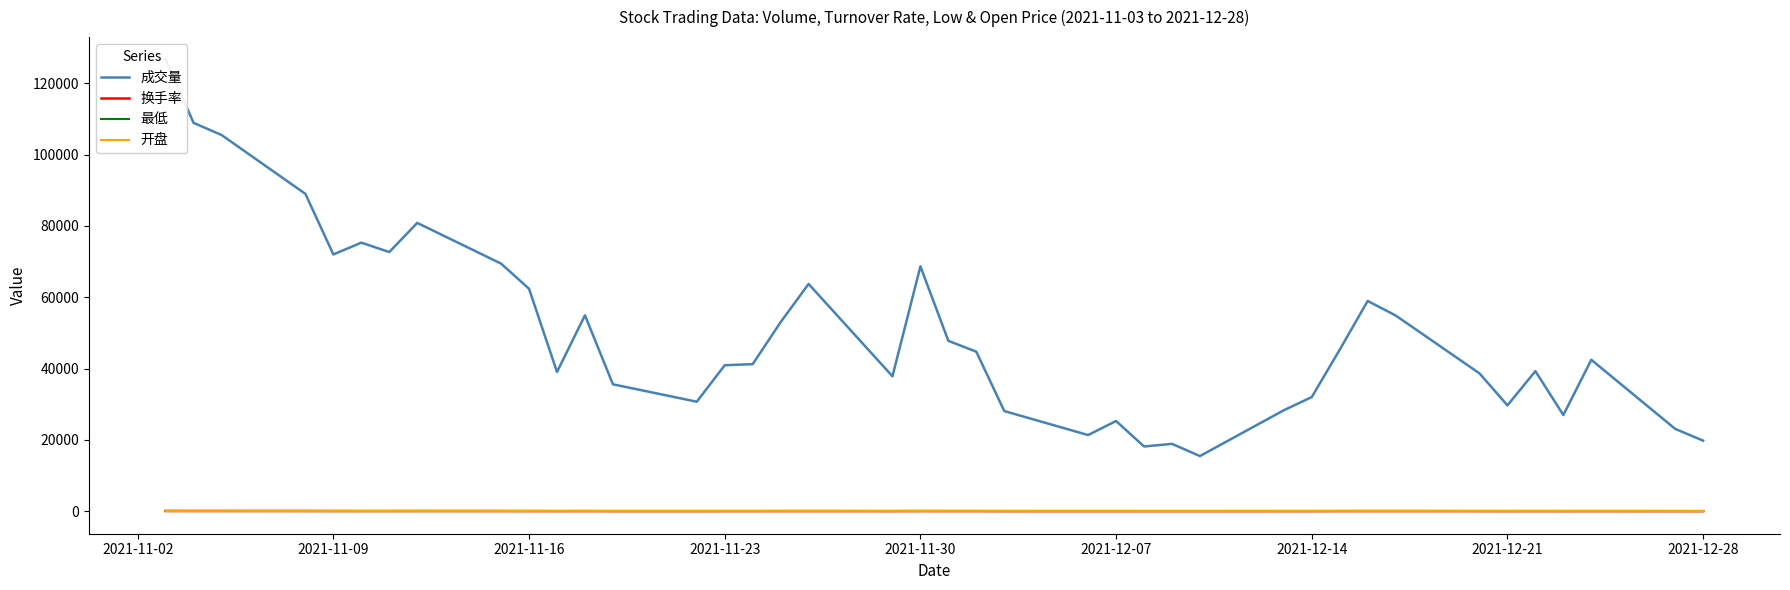

What is the value of the 开盘 point at the 29th from the left?

41.4